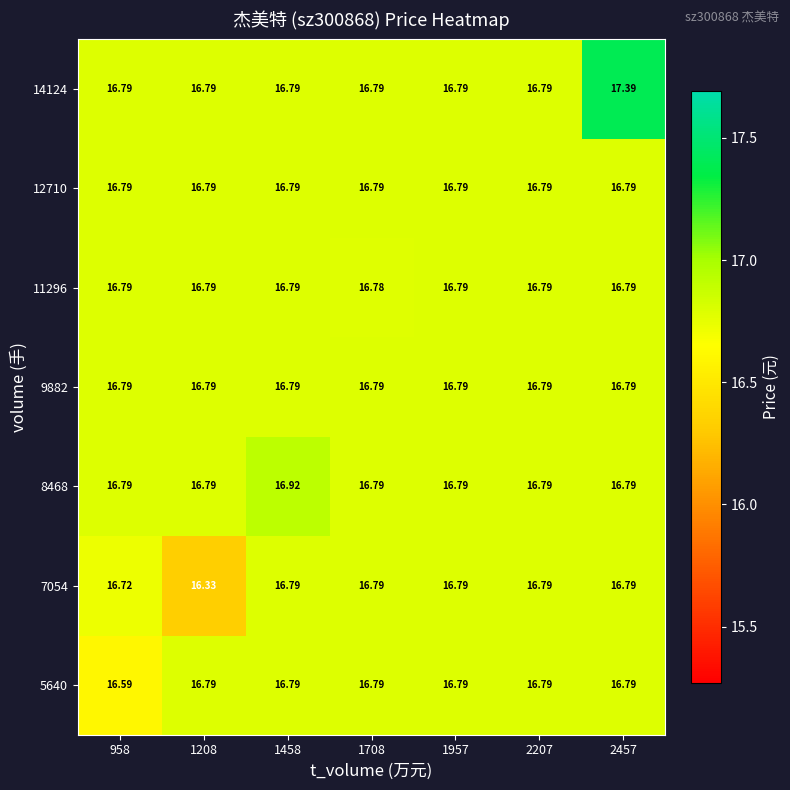

Count the number of data series in this chart.

7